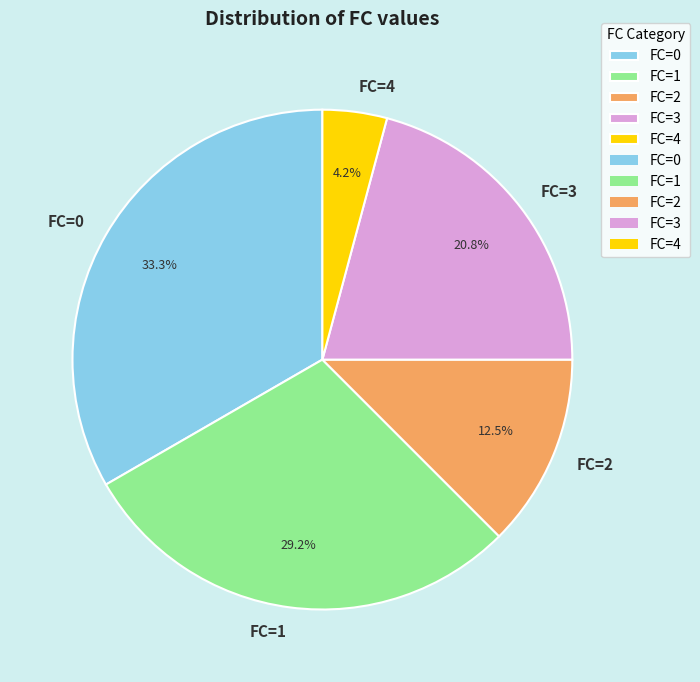

Do FC=4 and FC=1 together represent more than half of the pie?

No